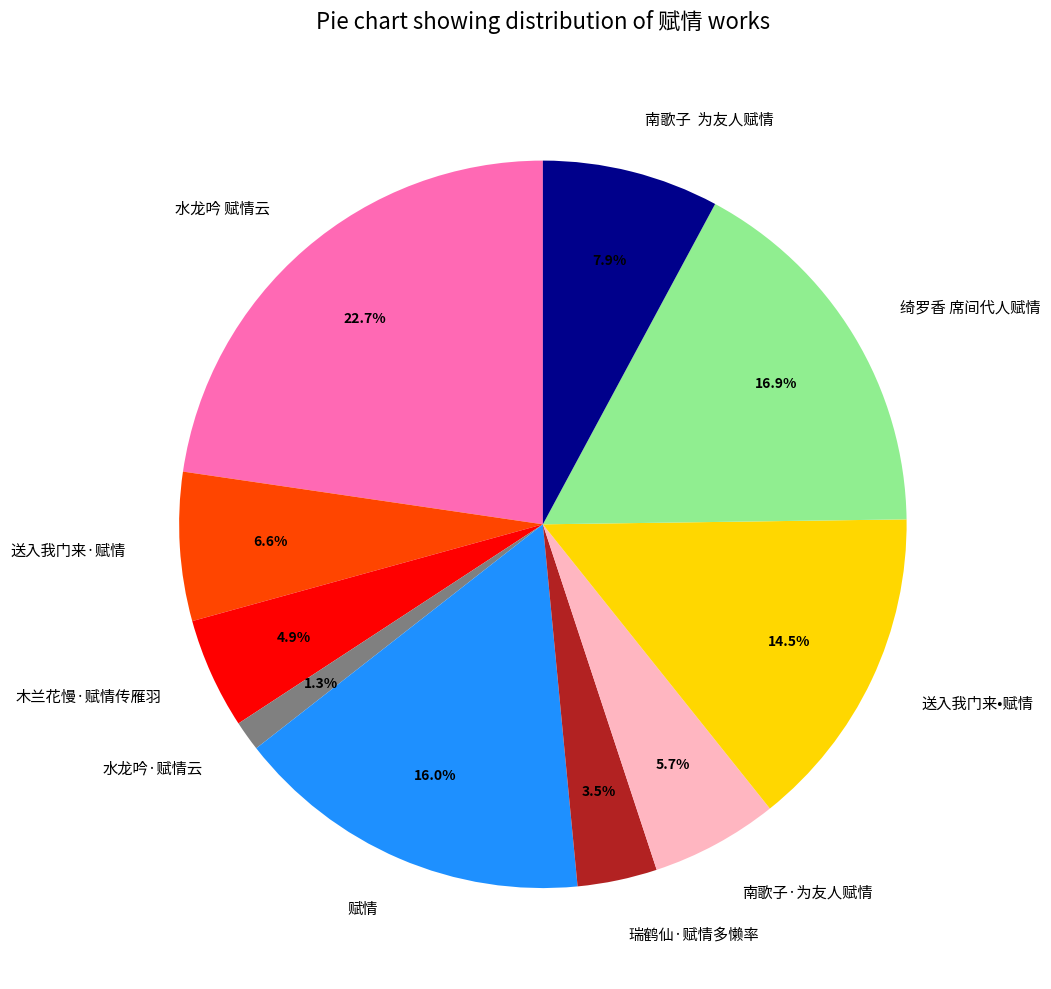

How many slices are in this pie chart?

10